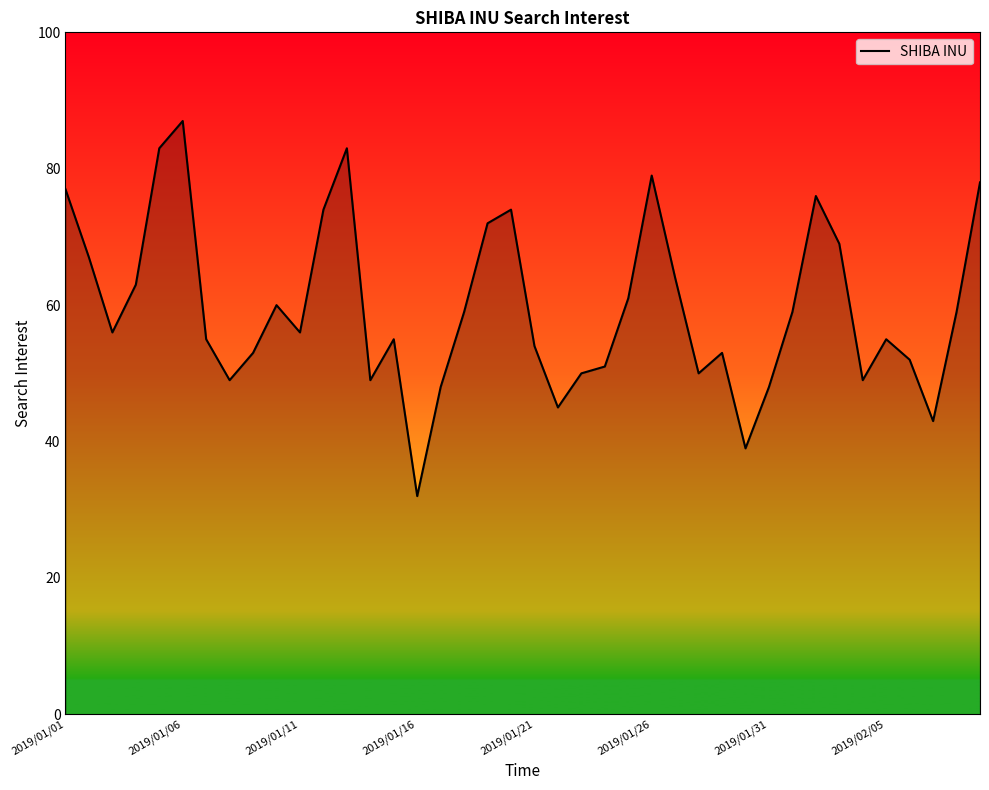

What is the sum of all values?

2386